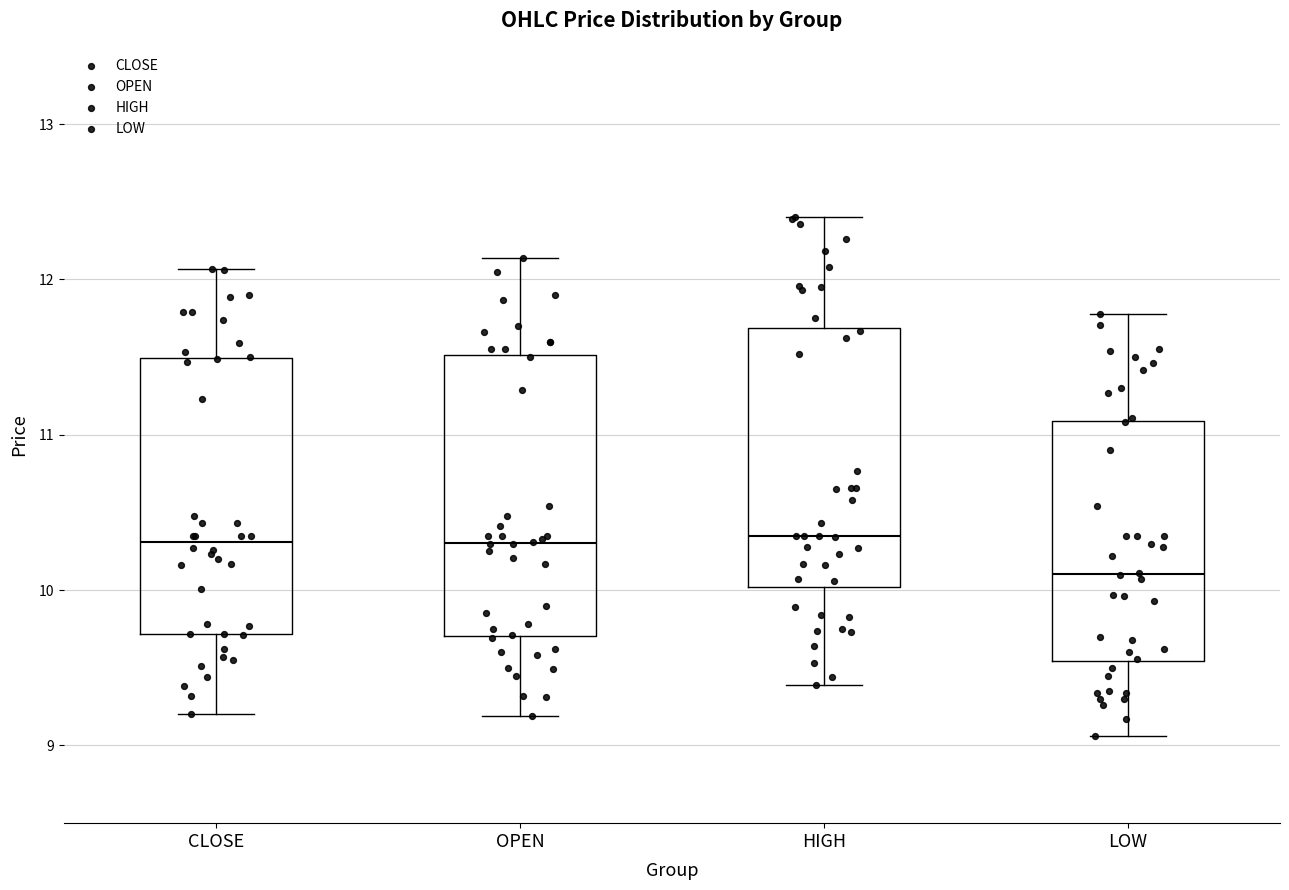

Where is the upper edge of the box for HIGH on the y-axis? The values are not printed on the chart, so give them approximately, as read against the axis.

11.7